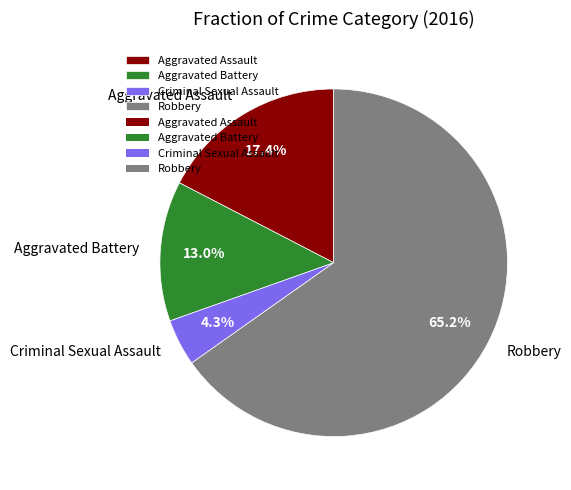

Is the sum of Aggravated Assault and Robbery greater than half?

Yes